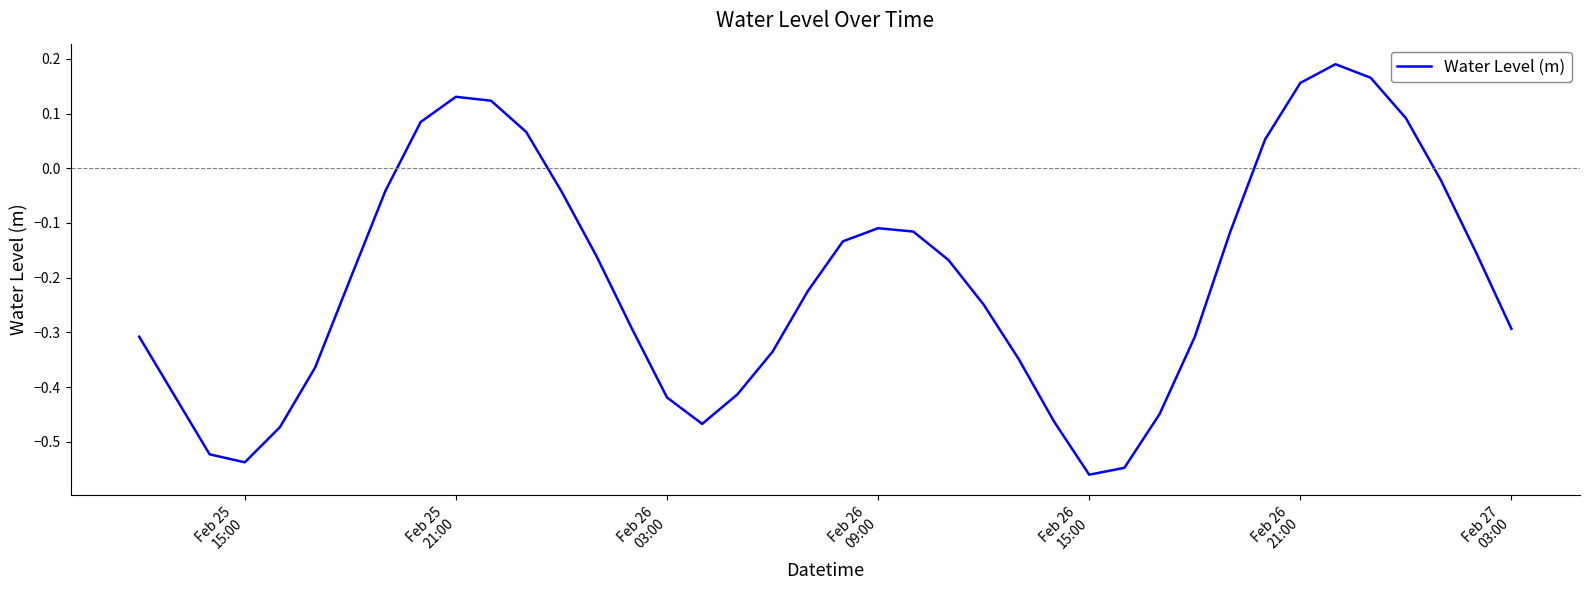

What is the difference between the maximum and minimum values?

0.7